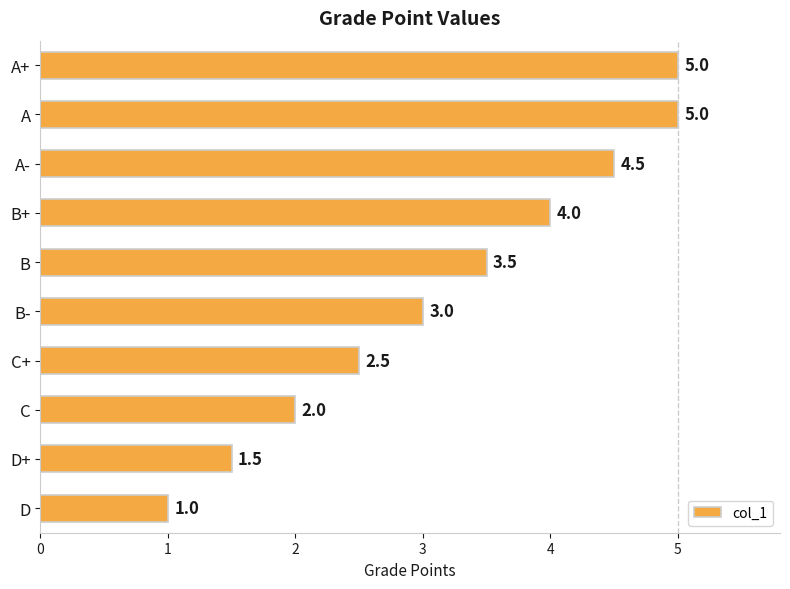

What is the difference between the maximum and second lowest values?

3.5